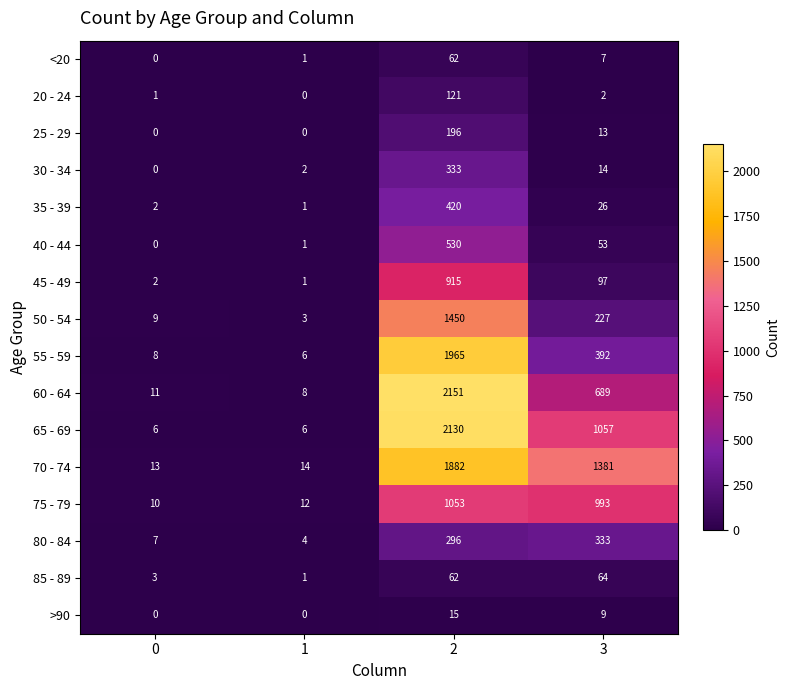

Count the number of categories in the chart.

4